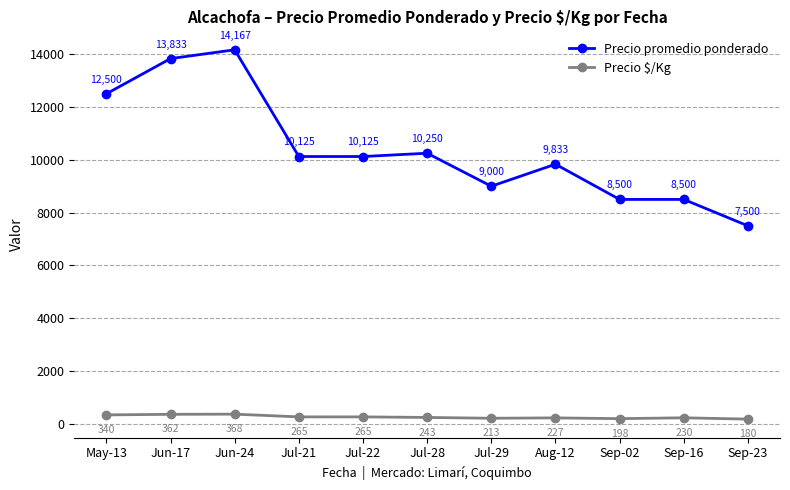

True or false: Precio promedio ponderado has more than 1 points higher than both neighbors.

True